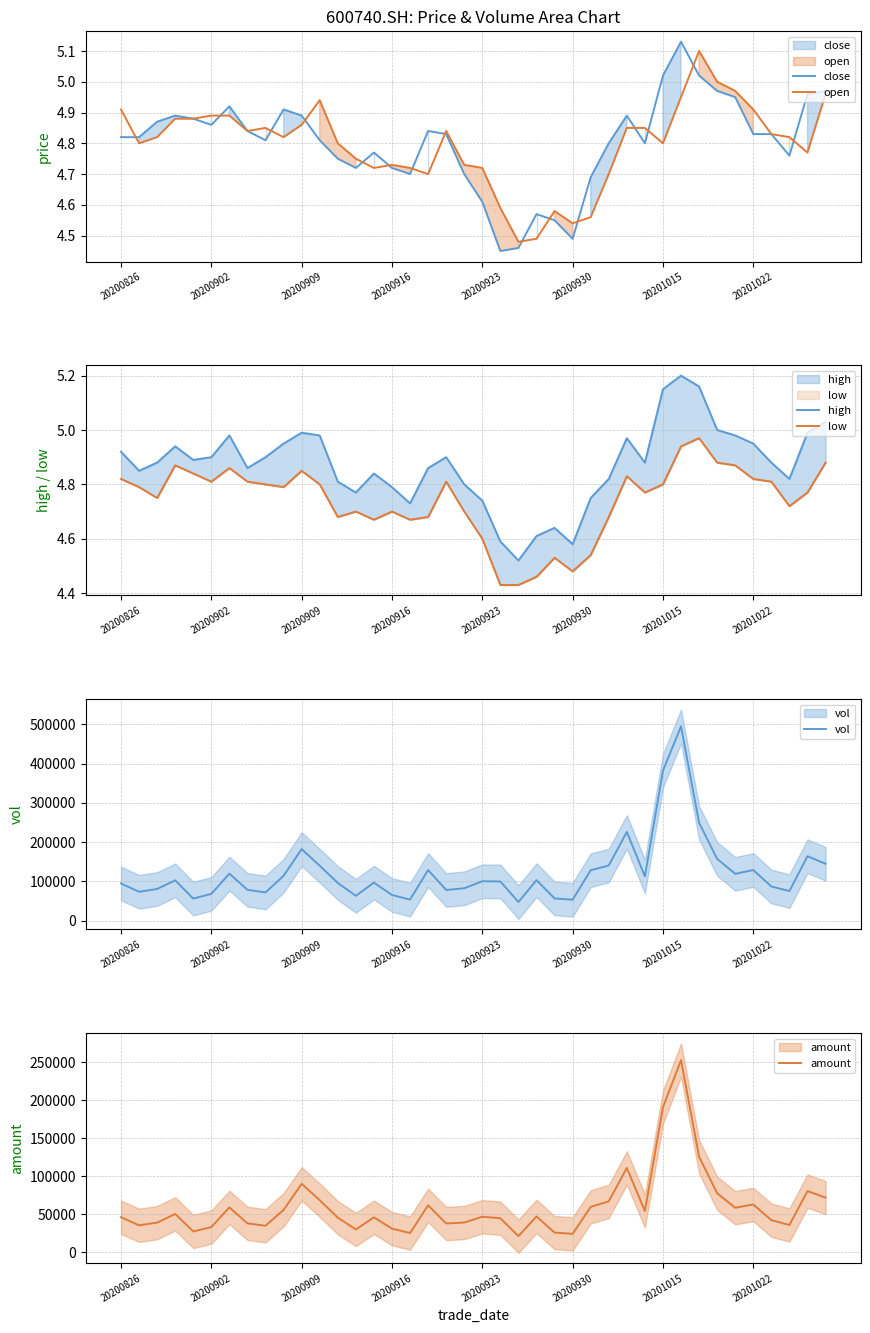

Is this an area chart (filled region under the line)?

No